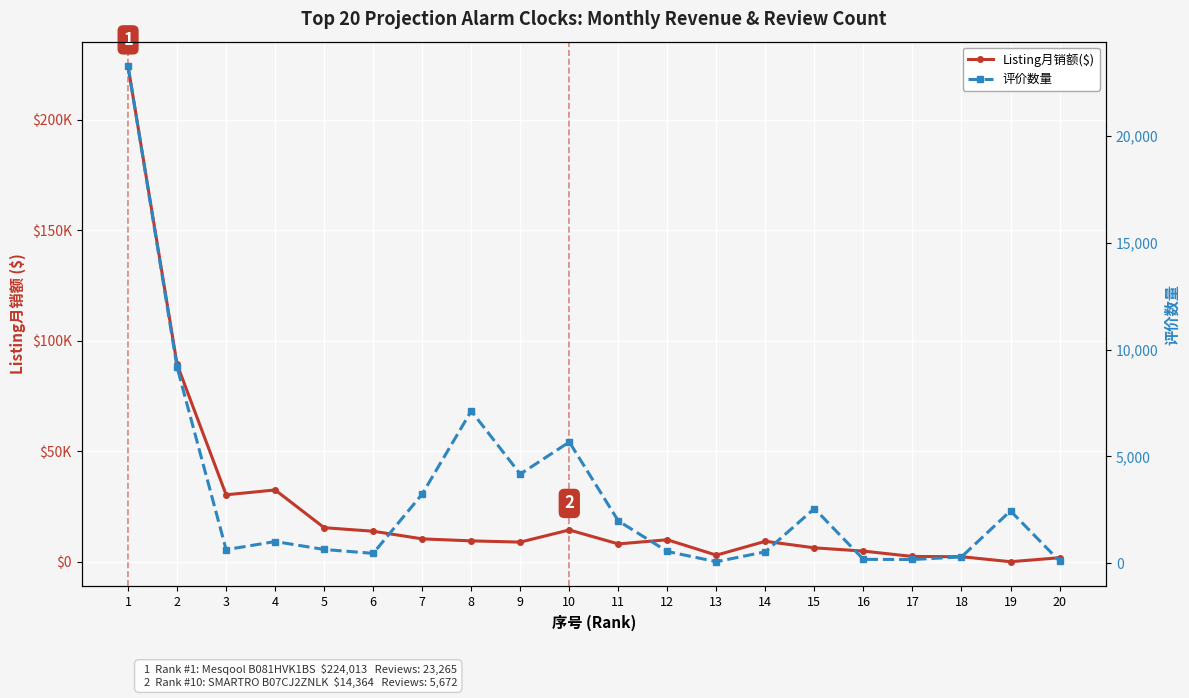

How many lines are shown in the chart?

2